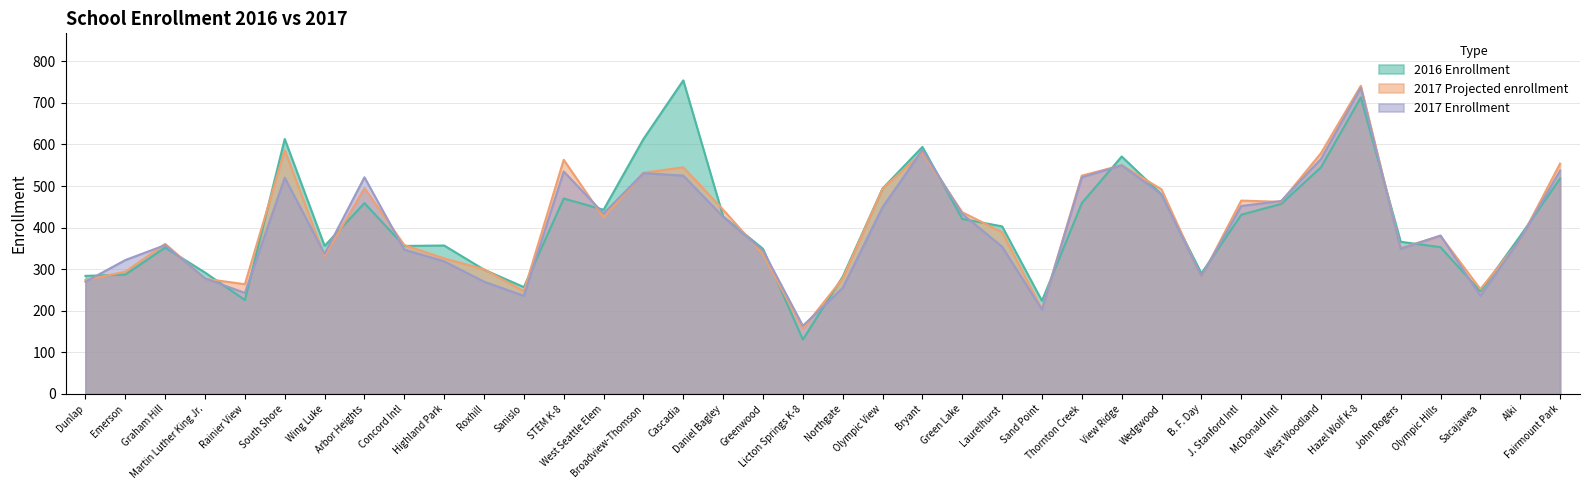

The value of 2017 Projected enrollment at Olympic Hills is 558. True or false?

False